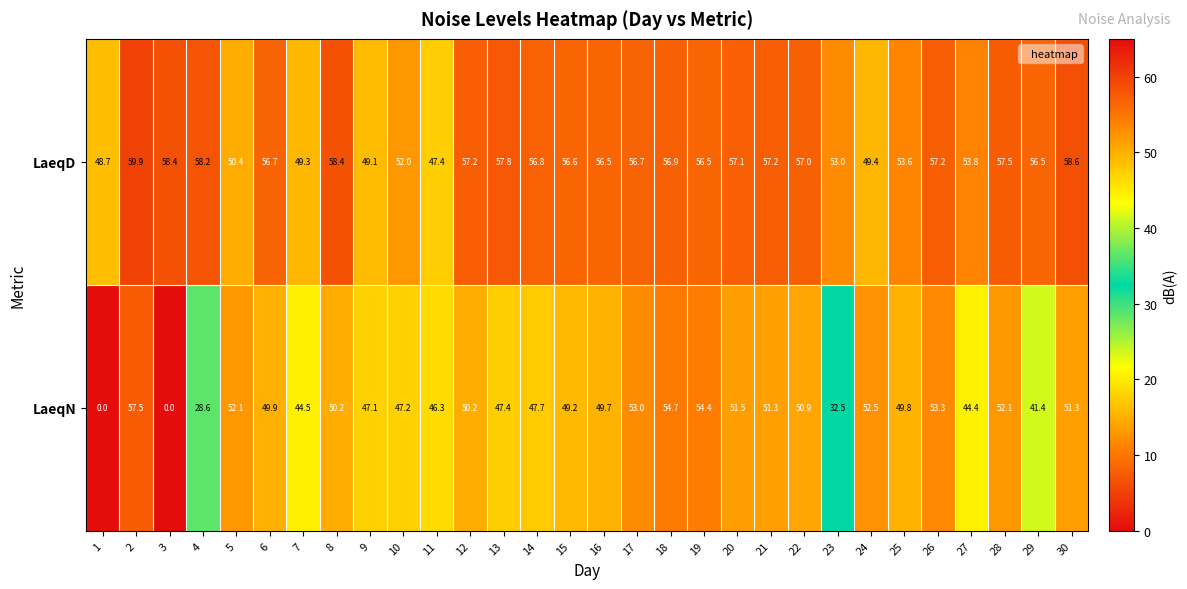

What is the difference between the LaeqD values at 18 and 10?

4.9